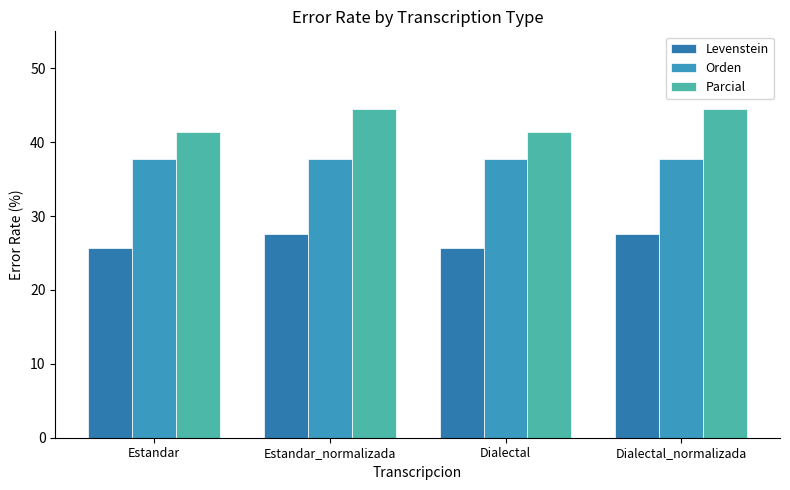

What is the difference between the maximum and minimum values in the Parcial series?

3.1